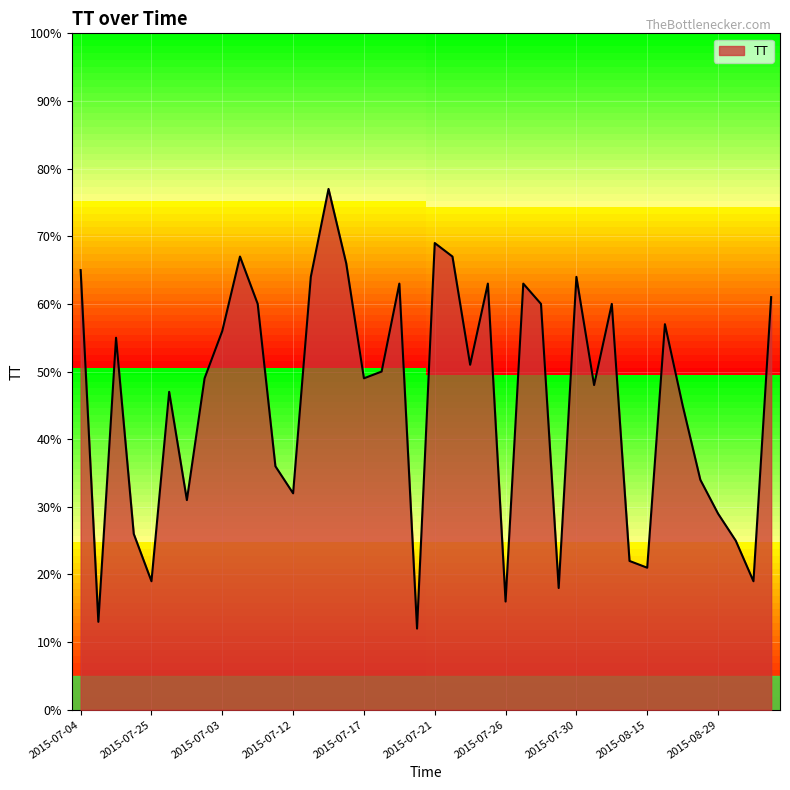

What is the minimum value shown in the chart?

12